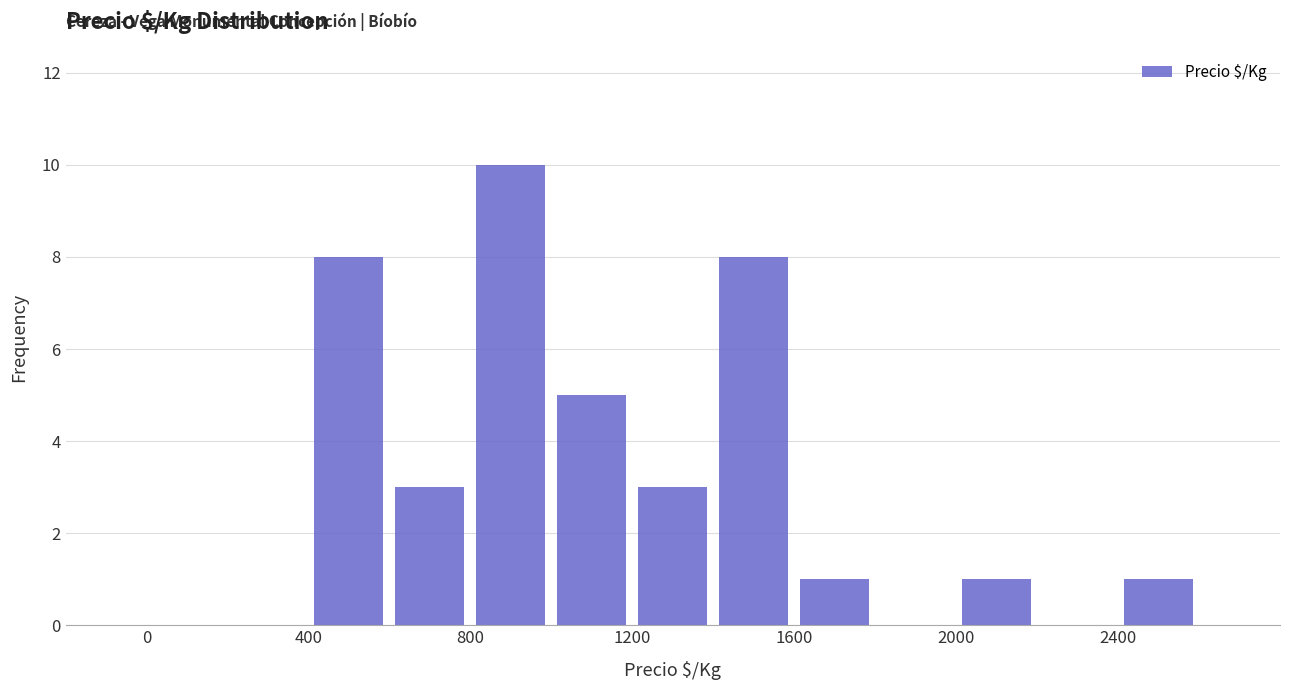

Which range on the x-axis has the tallest bar?

800 to 1000